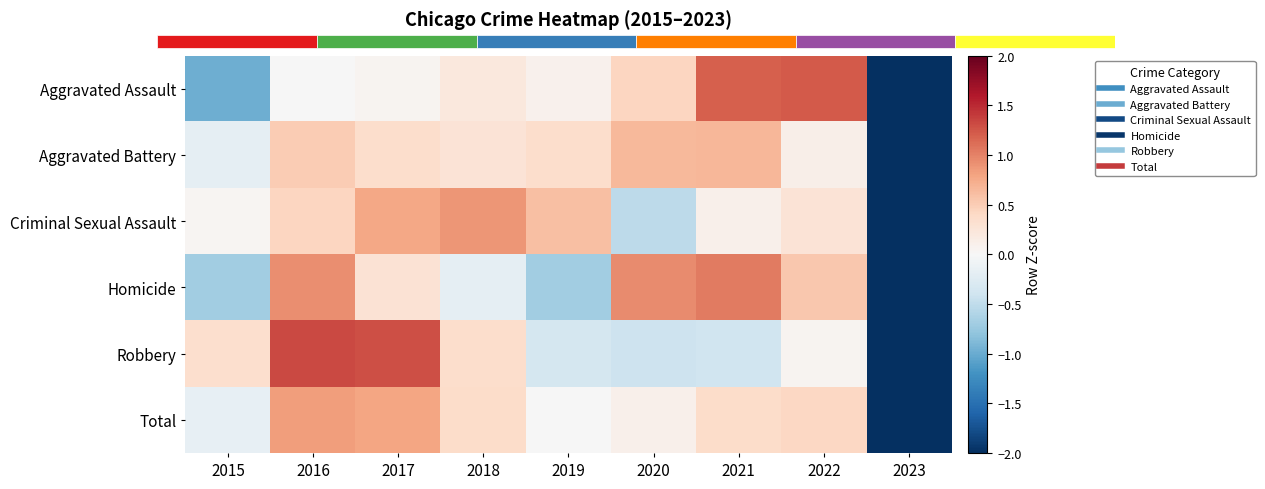

What is the difference between the maximum and second lowest values in the Aggravated Assault series?

2.2